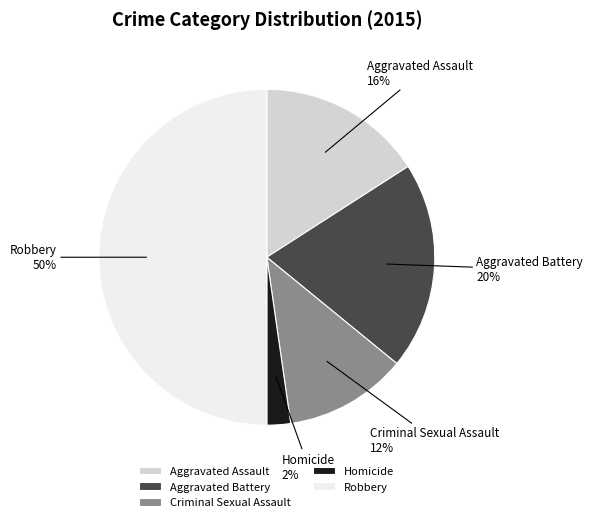

Rank the categories by value from highest to lowest.

Robbery, Aggravated Battery, Aggravated Assault, Criminal Sexual Assault, Homicide